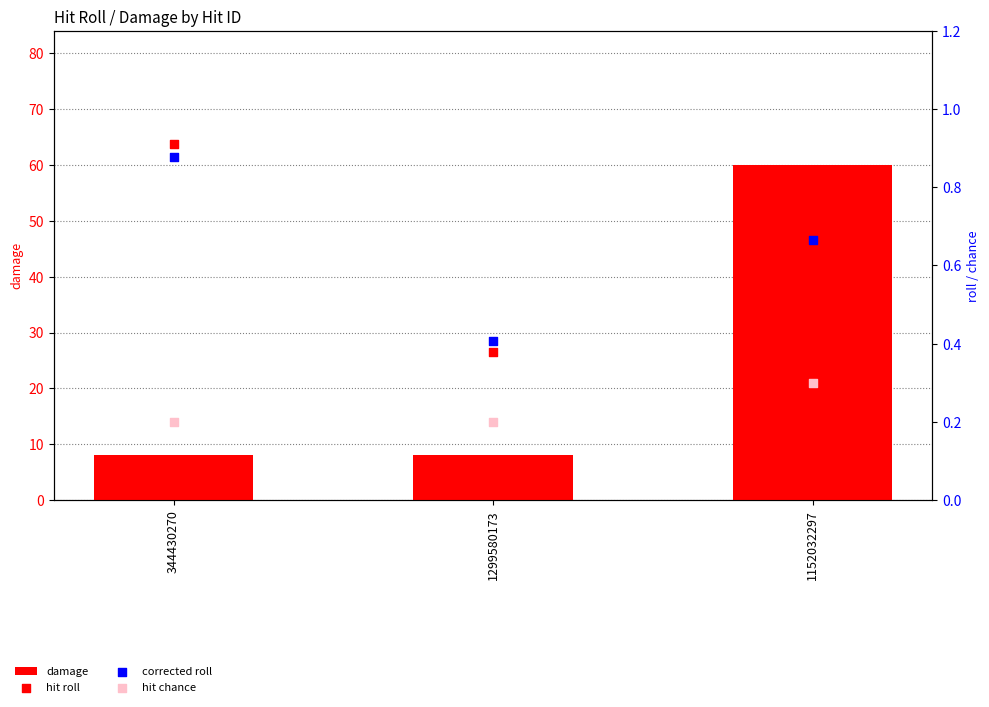

Which series has the largest Y range (max minus min)?

damage